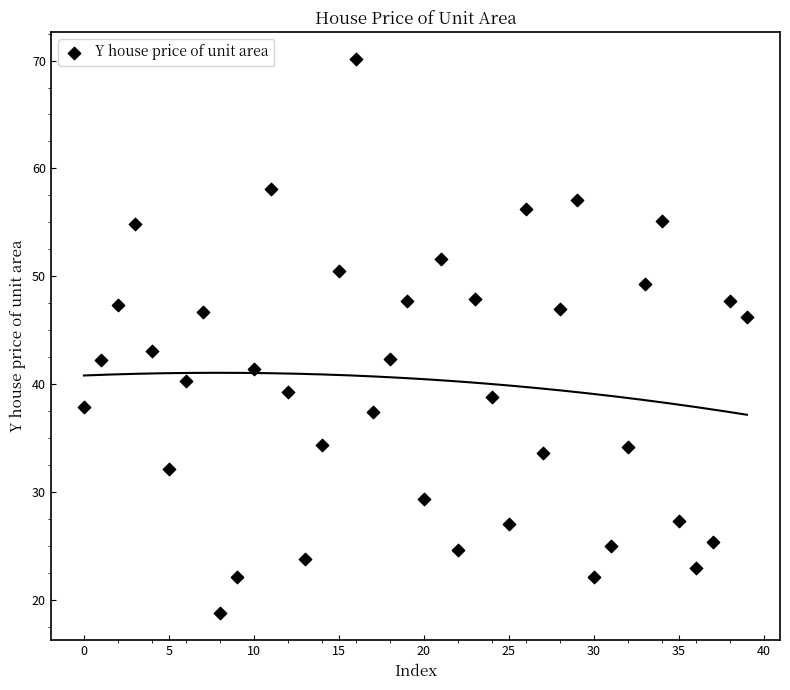

What Y value in the scatter plot is closest to 44?

43.1